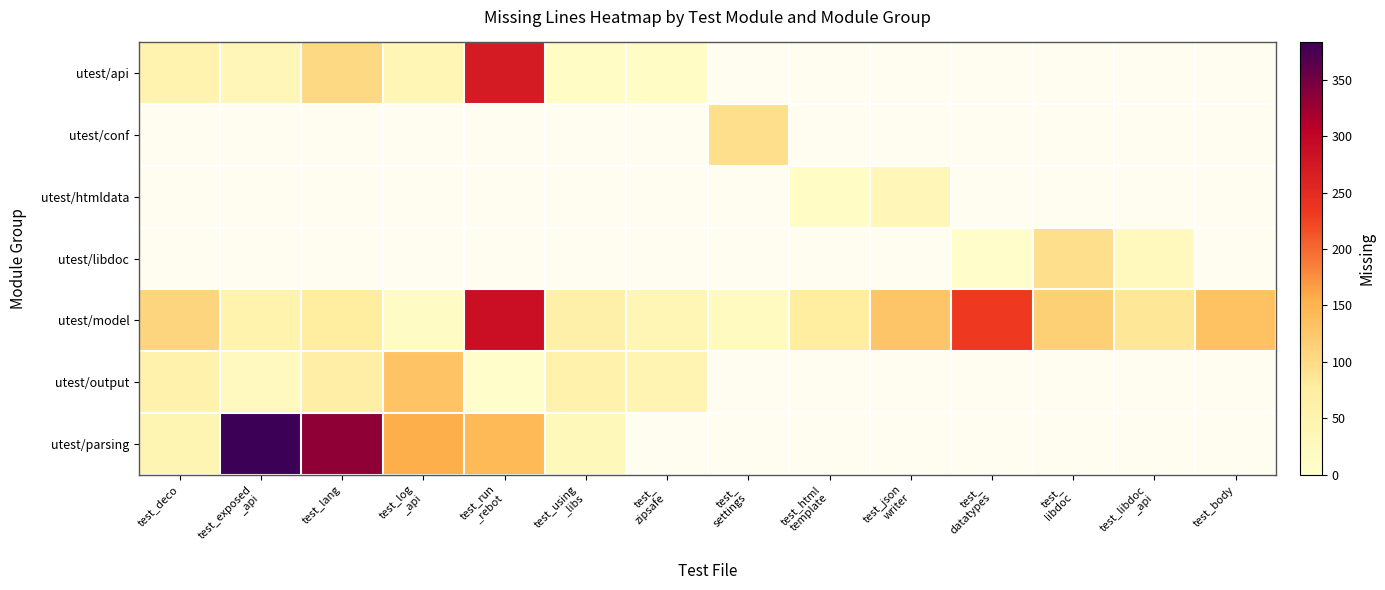

Which label corresponds to the largest value in the chart?

test_exposed
_api